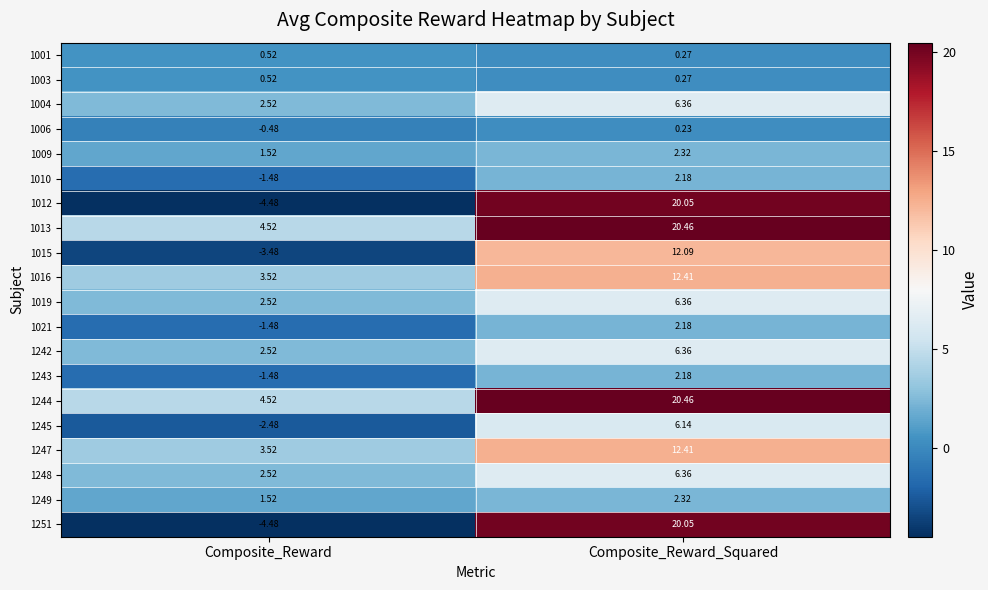

What is the minimum value shown in the chart?

-4.5